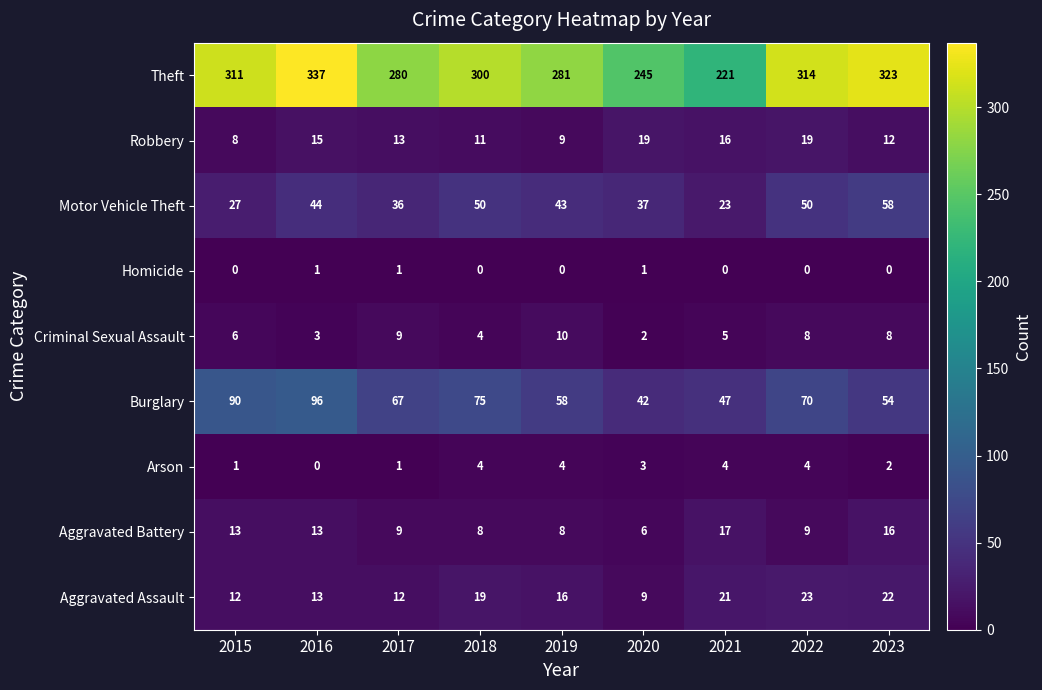

Rank the series by their maximum value, from highest to lowest.

Theft, Burglary, Motor Vehicle Theft, Aggravated Assault, Robbery, Aggravated Battery, Criminal Sexual Assault, Arson, Homicide